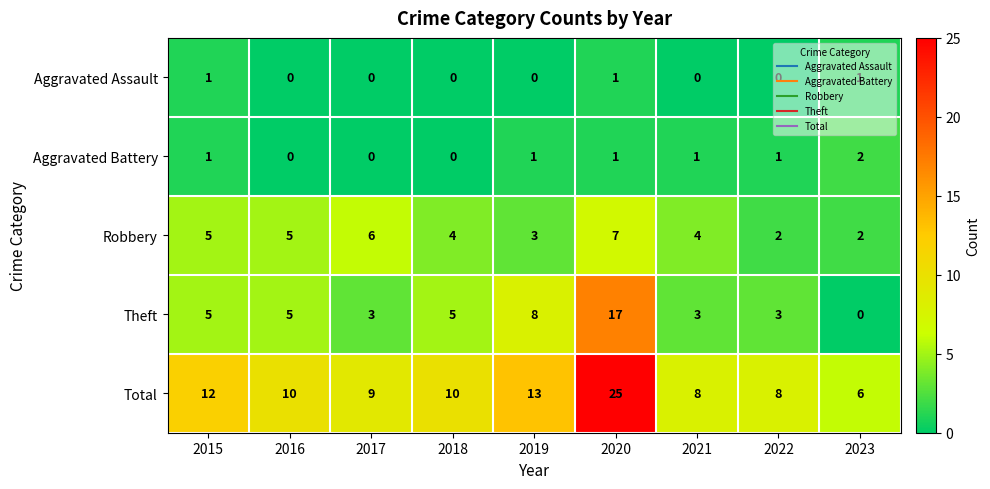

Rank the series by their maximum value, from highest to lowest.

Total, Theft, Robbery, Aggravated Battery, Aggravated Assault